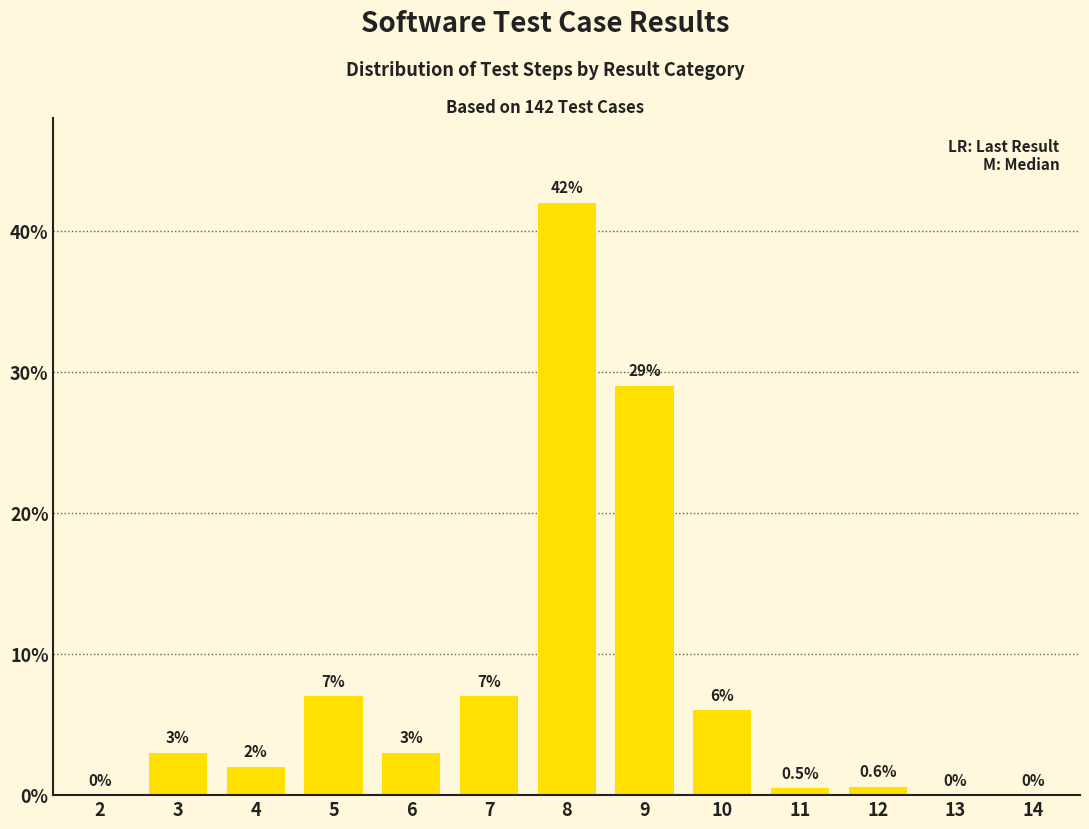

Reading left to right, list all the values displayed in this chart.

2=0.0	3=3.0	4=2.0	5=7.0	6=3.0	7=7.0	8=42.0	9=29.0	10=6.0	11=0.5	12=0.6	13=0.0	14=0.0